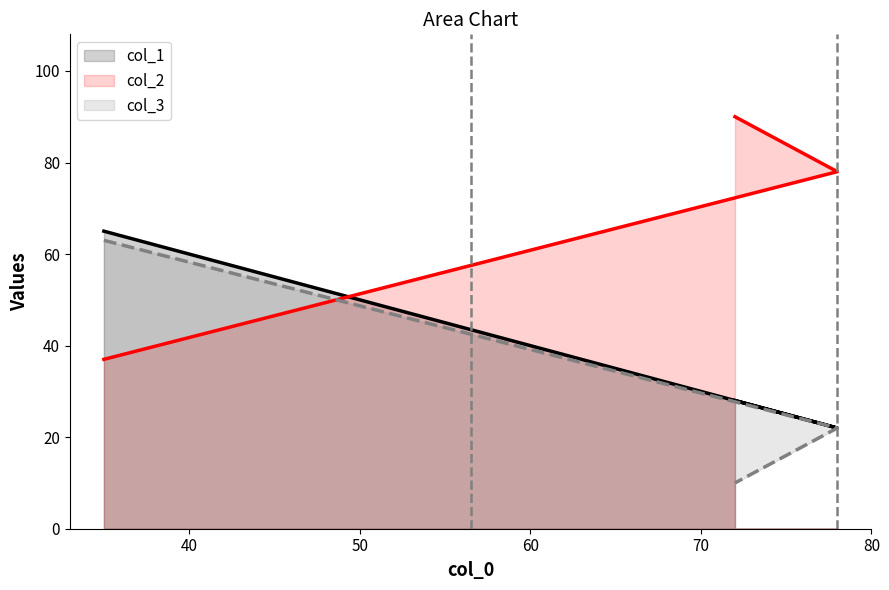

Is it true that Boundary 1 equals 1 at 40?

False